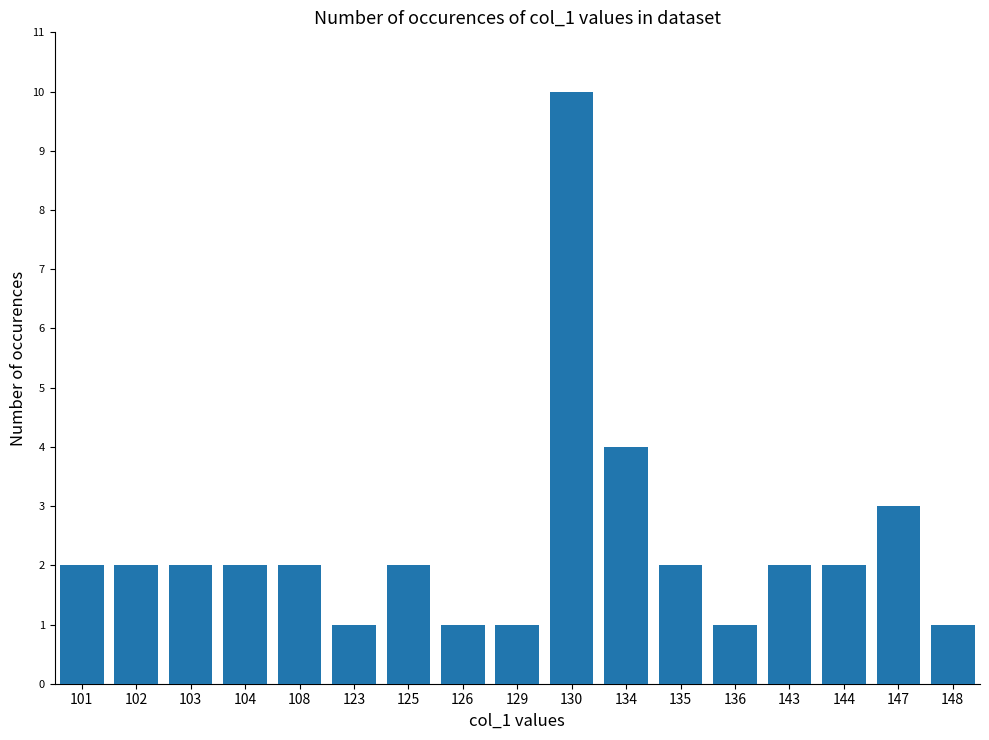

Is it true that the value at 123 is 1?

True